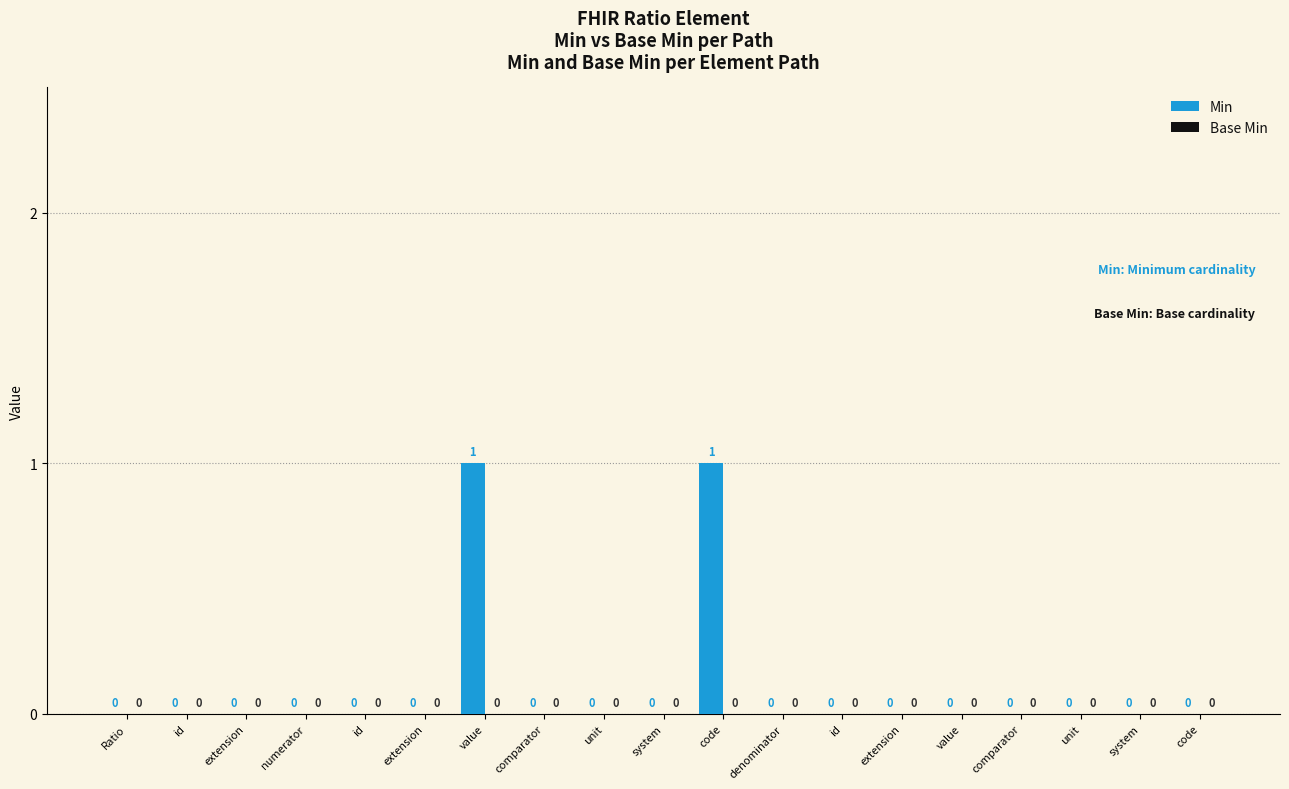

Count the number of values greater than 0.

2